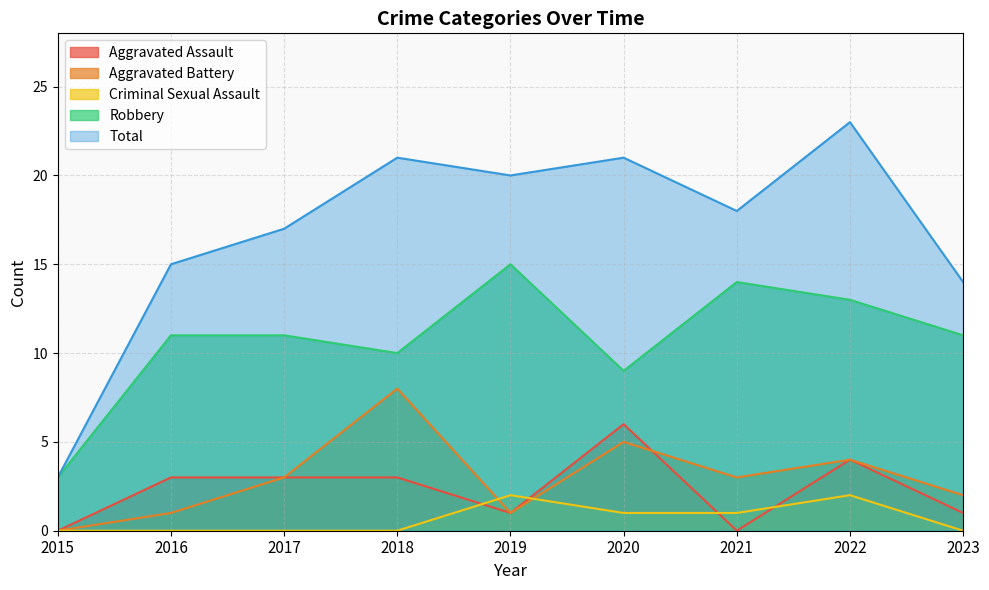

What are all the series names shown in the legend?

Aggravated Assault, Aggravated Battery, Criminal Sexual Assault, Robbery, Total